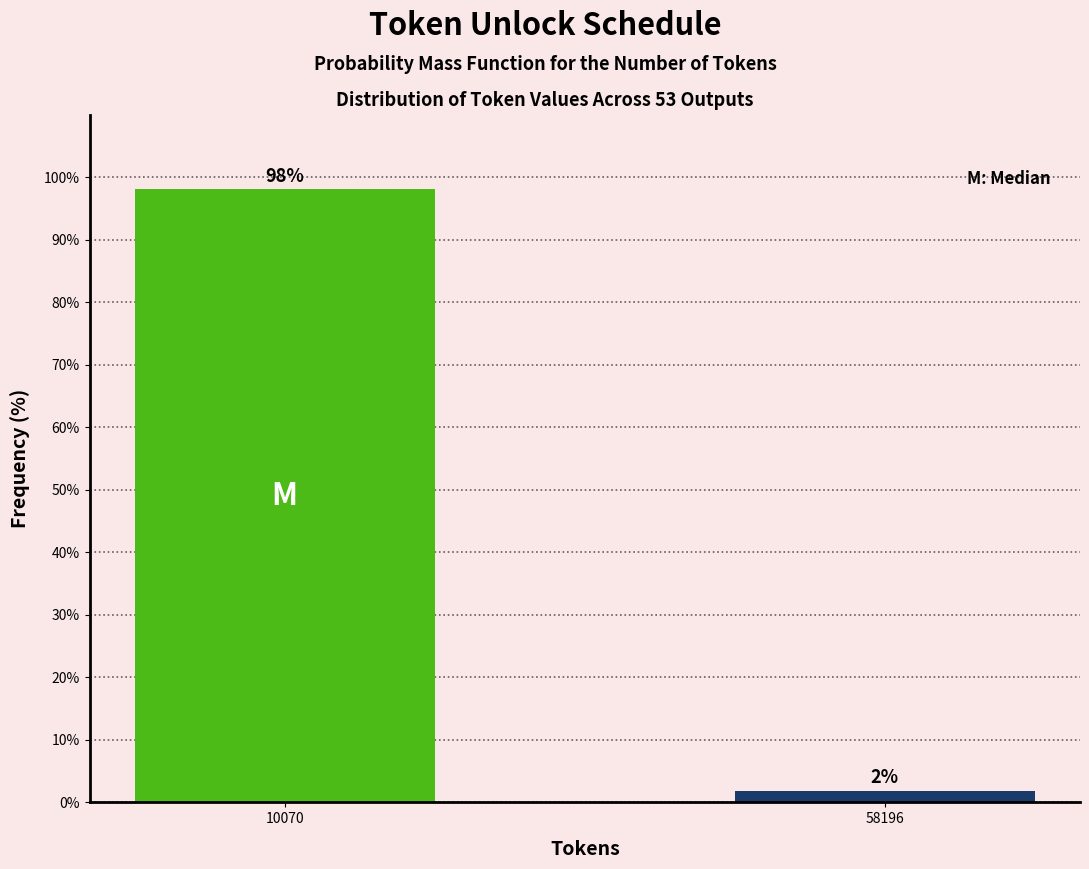

The value at 10070 is 98.1. True or false?

True